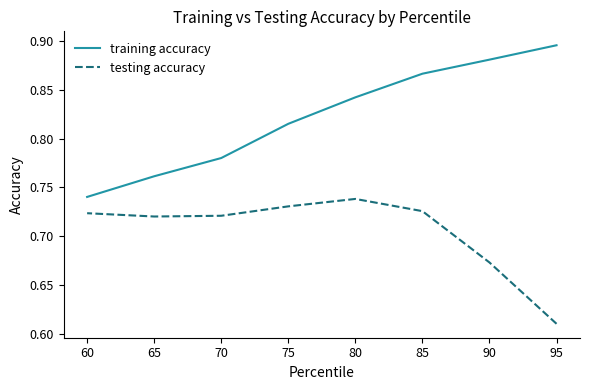

Reading left to right, what are all the values shown in this chart?

training accuracy: 95=0.9	90=0.9	85=0.9	80=0.8	75=0.8	70=0.8	65=0.8	60=0.7
testing accuracy: 95=0.6	90=0.7	85=0.7	80=0.7	75=0.7	70=0.7	65=0.7	60=0.7